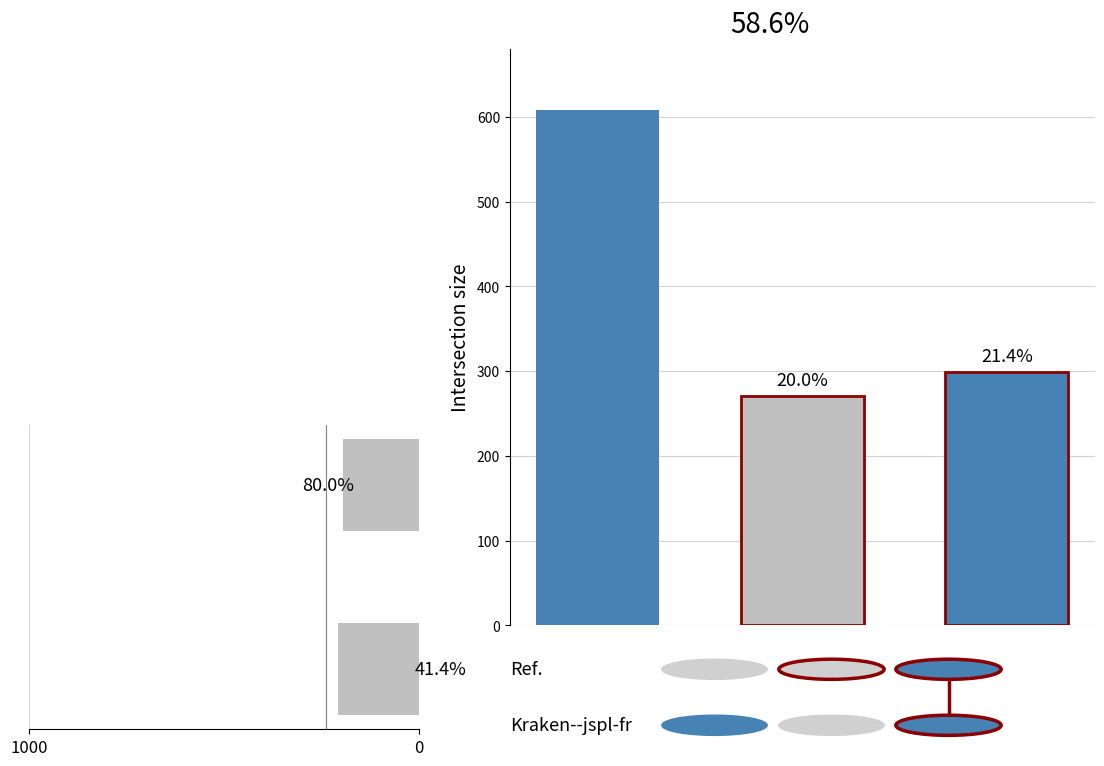

Does the chart contain any negative values?

No